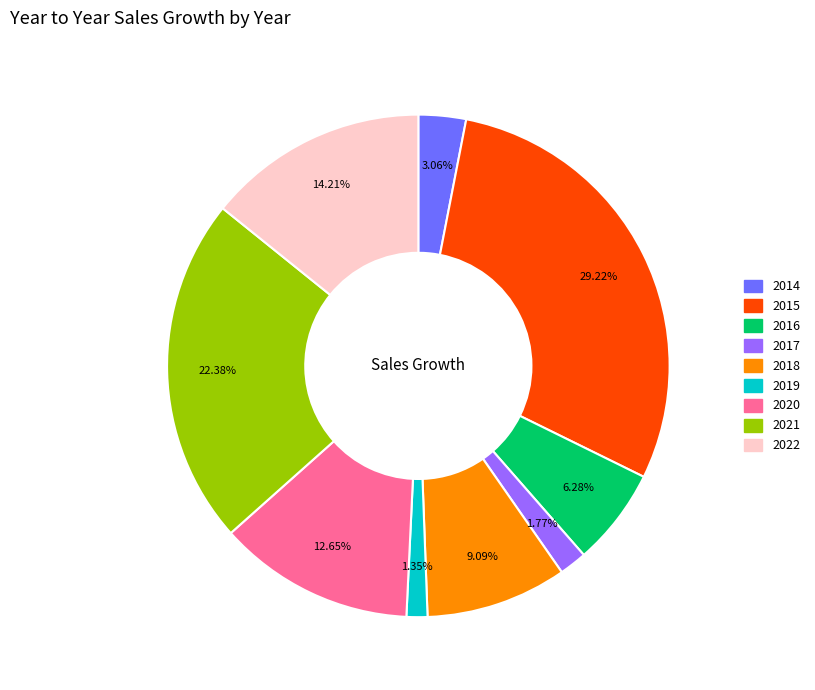

Count the number of slices in the pie.

9